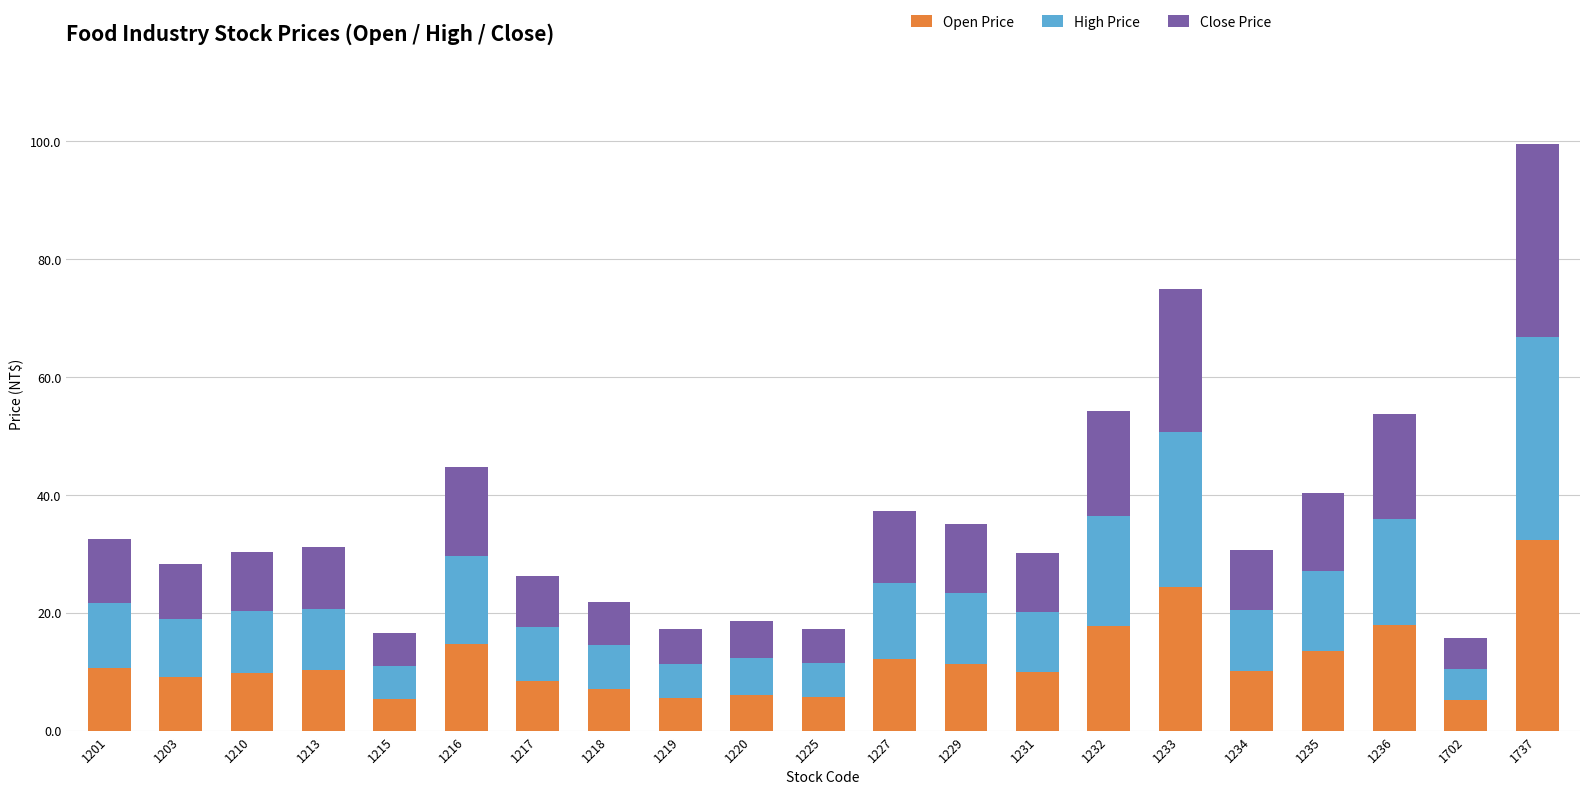

Is it true that Open Price equals 14.0 at 1201?

False